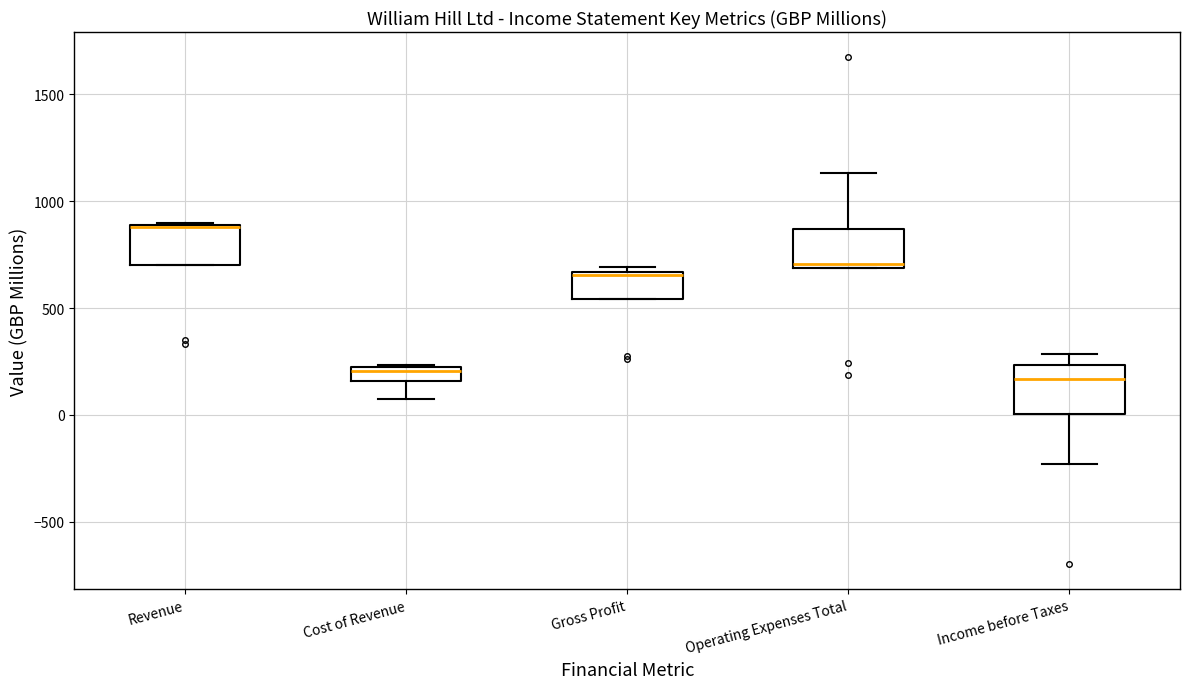

Where is the upper edge of the box for Revenue on the y-axis? The values are not printed on the chart, so give them approximately, as read against the axis.

900